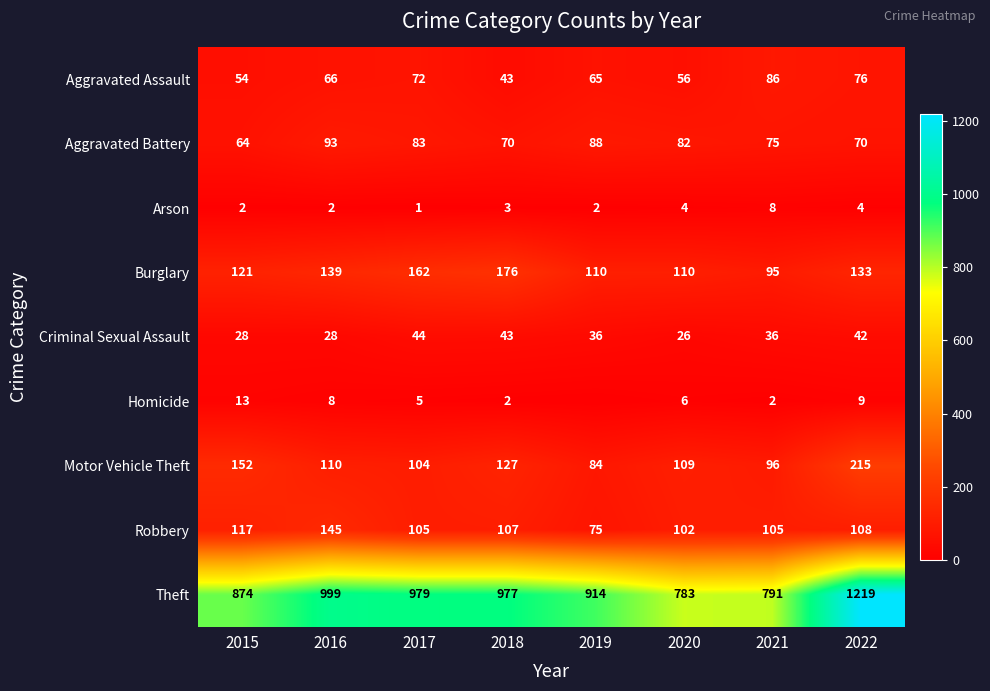

Which label corresponds to the smallest value in the chart?

2019